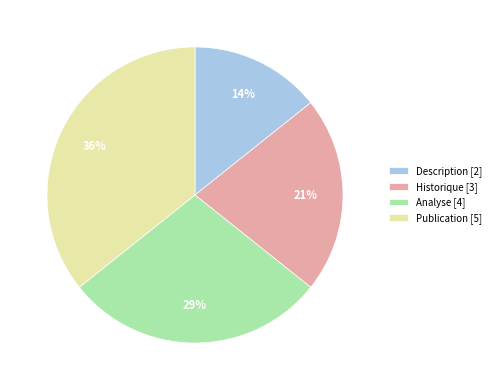

How many slices are in this pie chart?

4